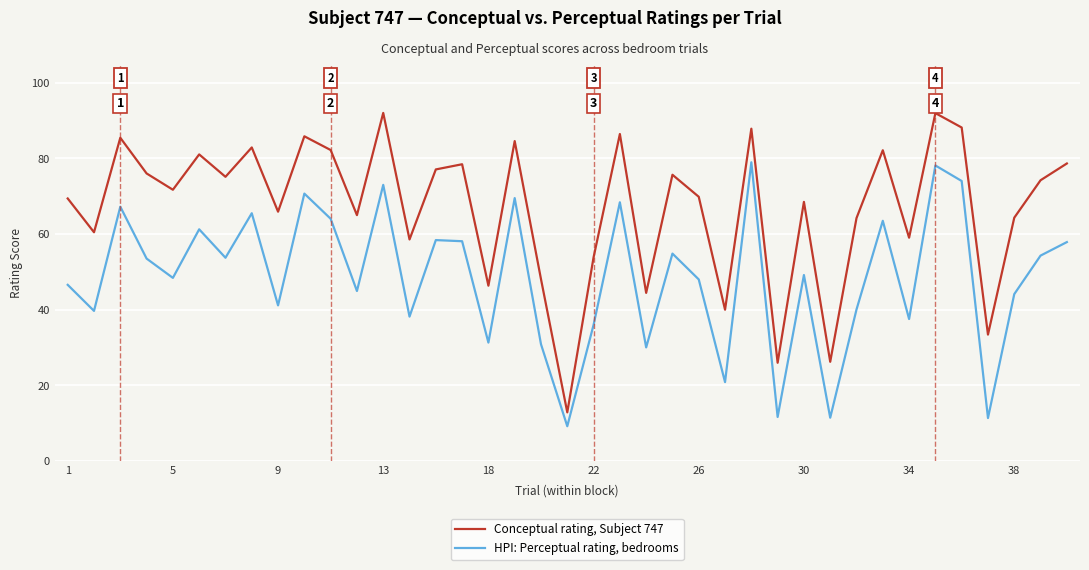

True or false: Conceptual rating, Subject 747 and HPI: Perceptual rating, bedrooms intersect in this chart.

False